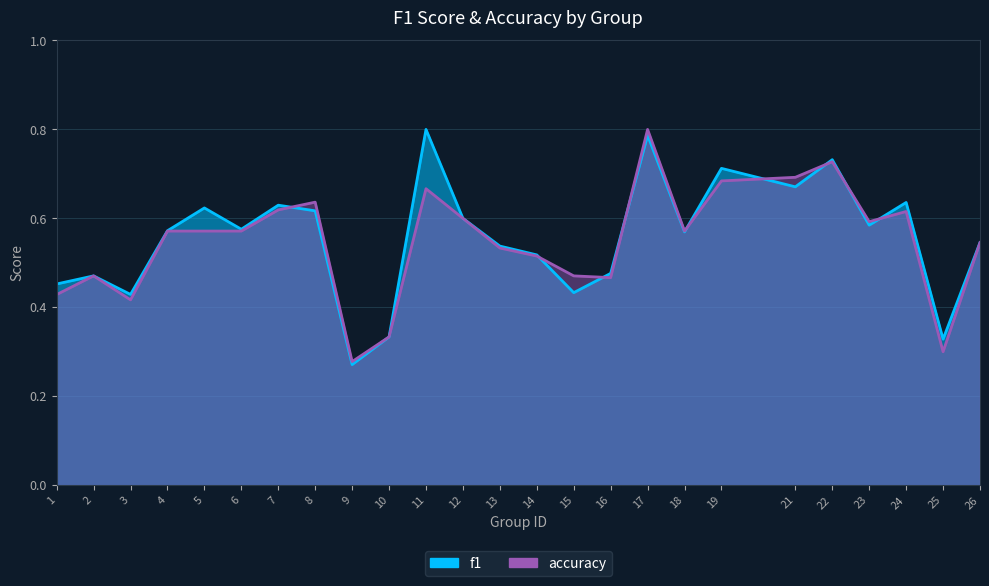

Count the f1 values in the range 0 to 1.

25